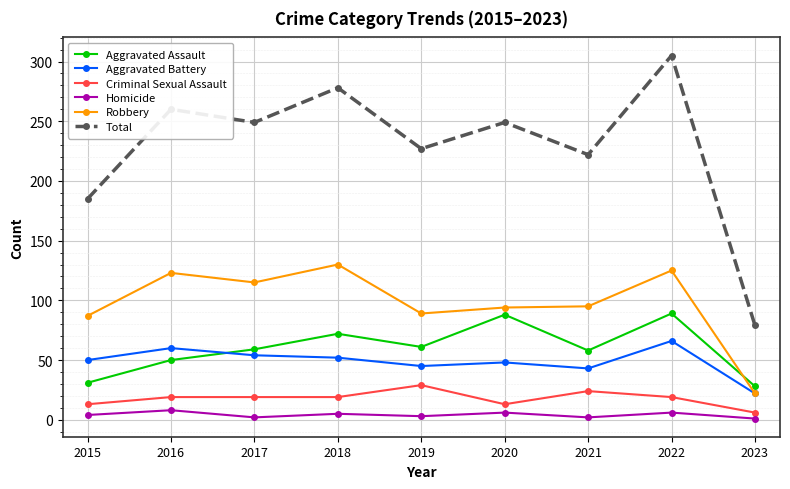

What is the lowest value of the Aggravated Battery series?

22